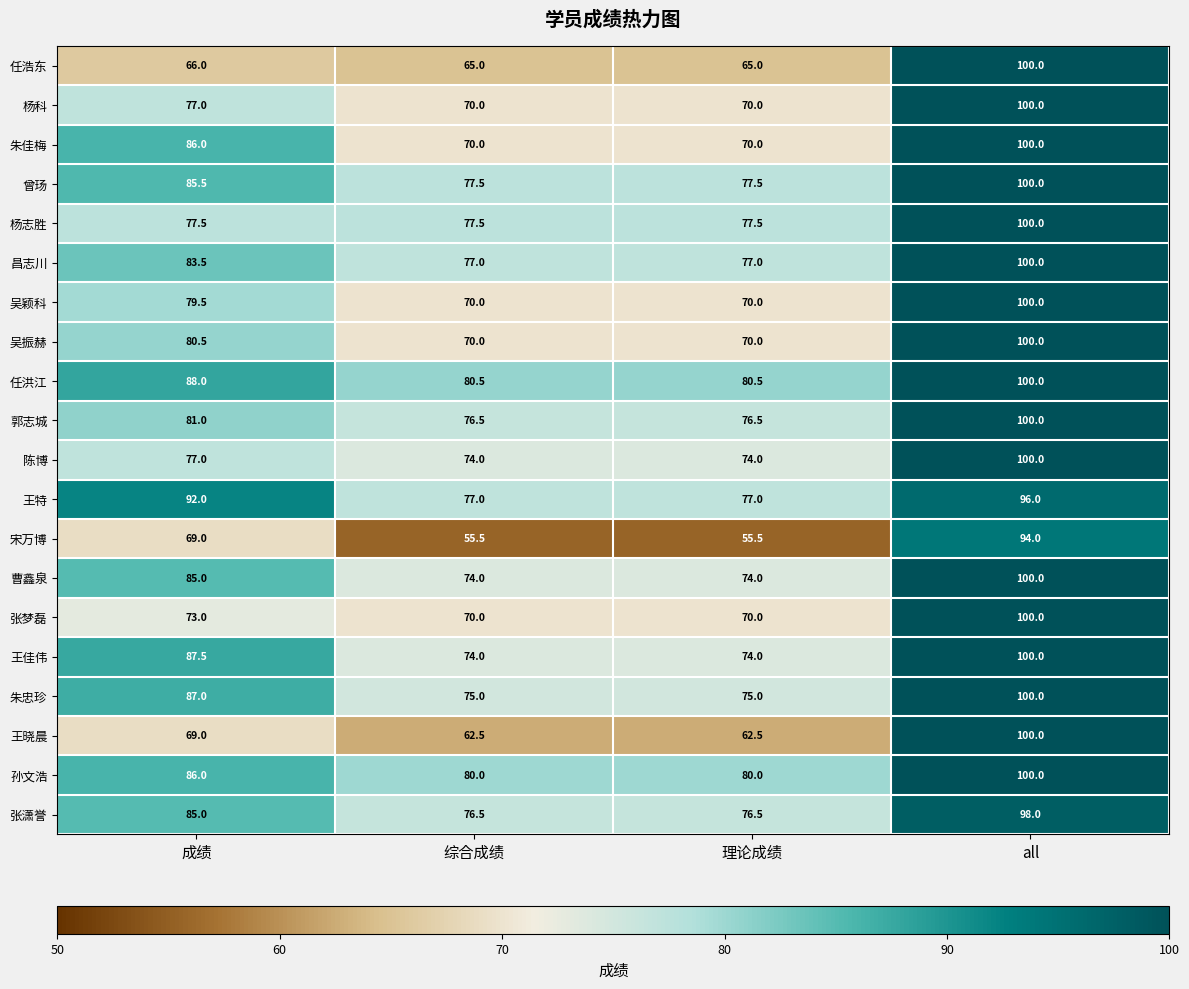

At which label is 昌志川 closest to 88?

成绩